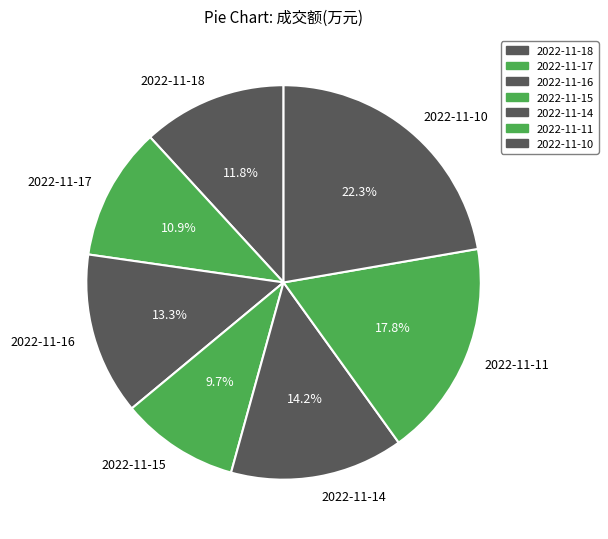

To the nearest percent, what is the difference between the largest and smallest slice percentages?

13%